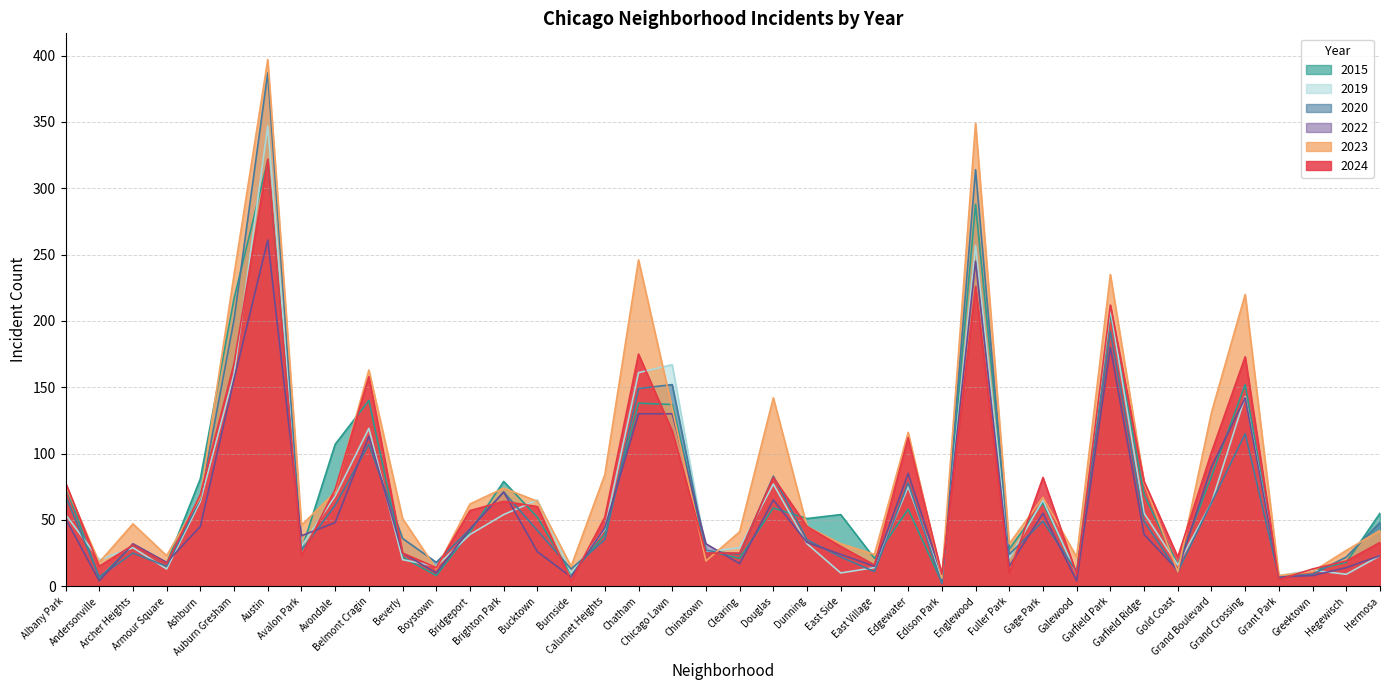

What is the average value of the 2022 series?

59